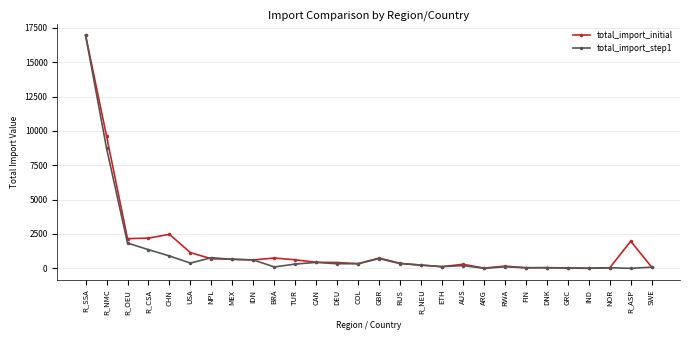

What is the difference between the total_import_initial values at R_NMC and DNK?

9579.3